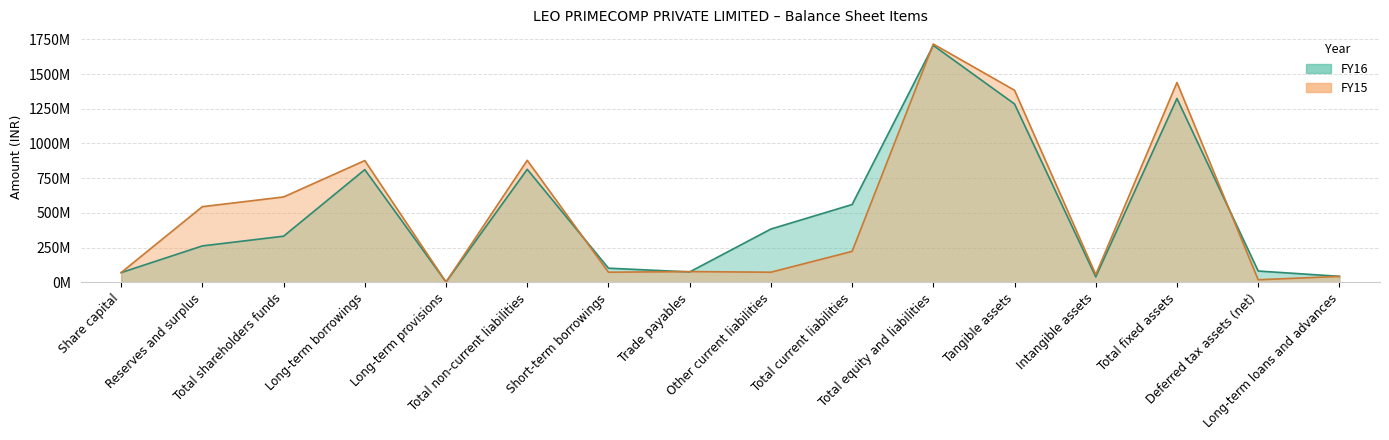

After their last crossing, which series has the higher values: FY15 or FY16?

FY16